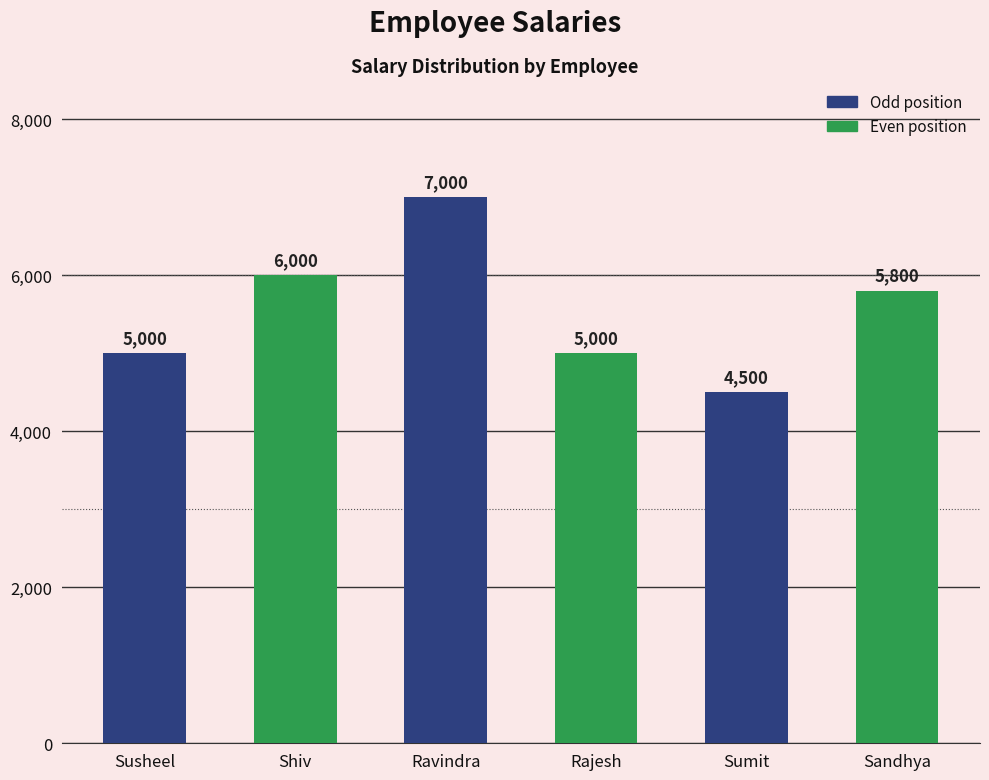

Reading right to left, what are all the values shown in this chart?

Sandhya=5800	Sumit=4500	Rajesh=5000	Ravindra=7000	Shiv=6000	Susheel=5000